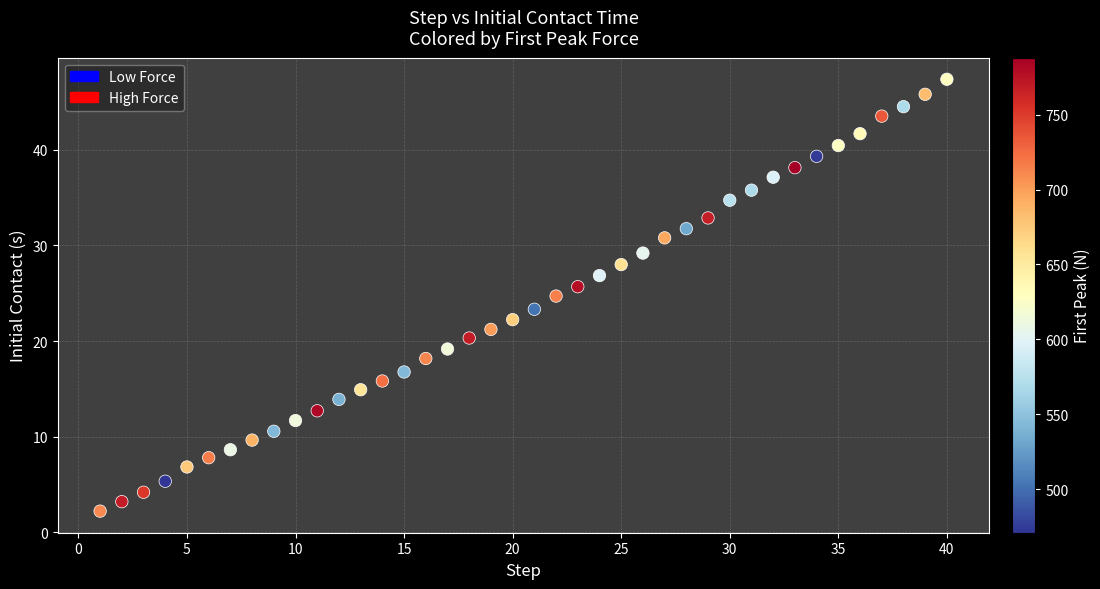

What is the range of Y values (max minus min)?

45.1